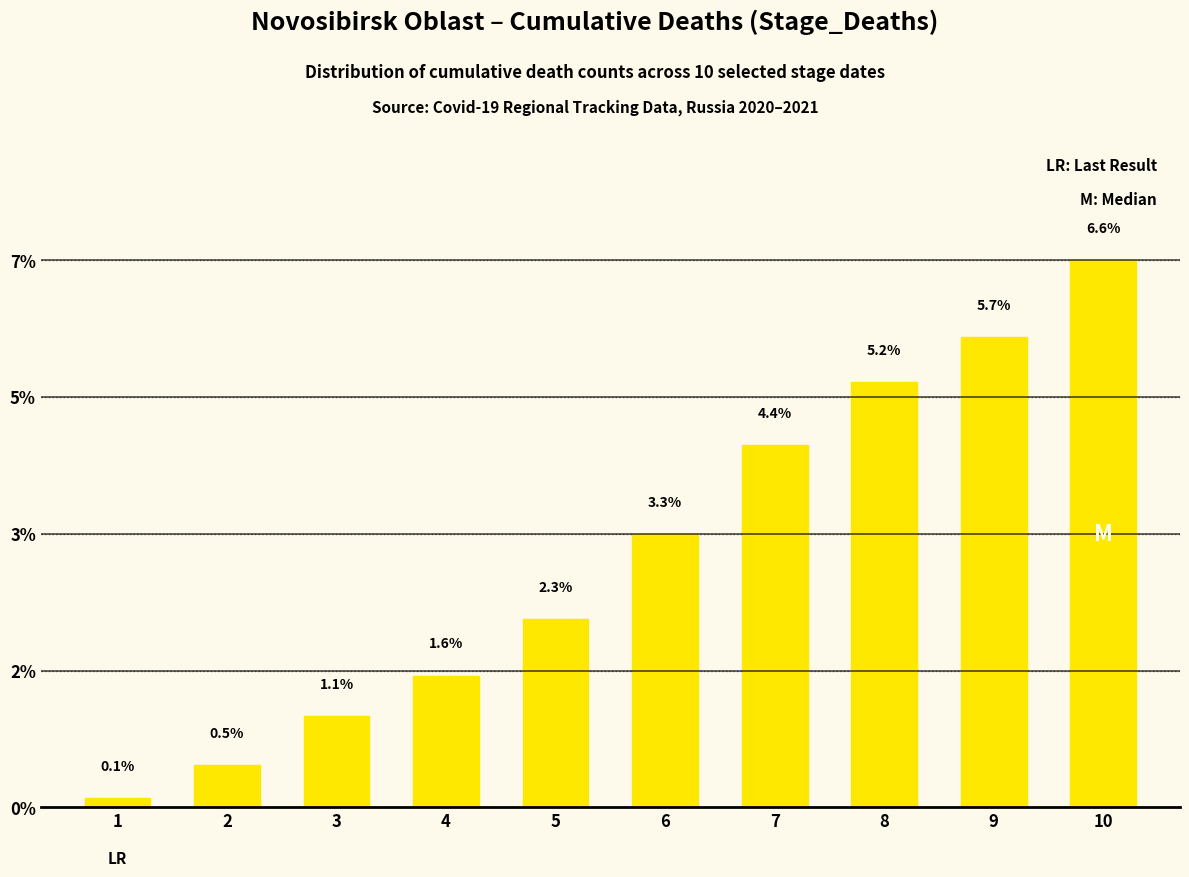

What is the smallest value displayed?

0.1